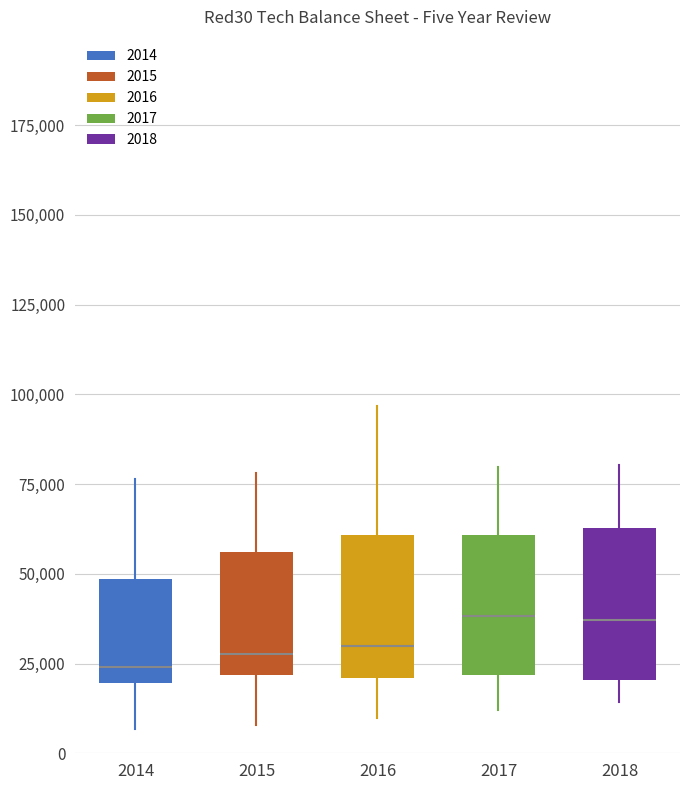

Reading left to right, transcribe this box plot: for each box, give where its median line is, the range the box spans, and where its two whiskers end, as read against the y-axis. The values are not printed on the chart, so give them approximately, as read against the axis.

2014: median 25000, box 20000 to 50000, whiskers 5000 to 75000
2015: median 30000, box 20000 to 55000, whiskers 10000 to 80000
2016: median 30000, box 20000 to 60000, whiskers 10000 to 95000
2017: median 40000, box 20000 to 60000, whiskers 10000 to 80000
2018: median 35000, box 20000 to 65000, whiskers 15000 to 80000